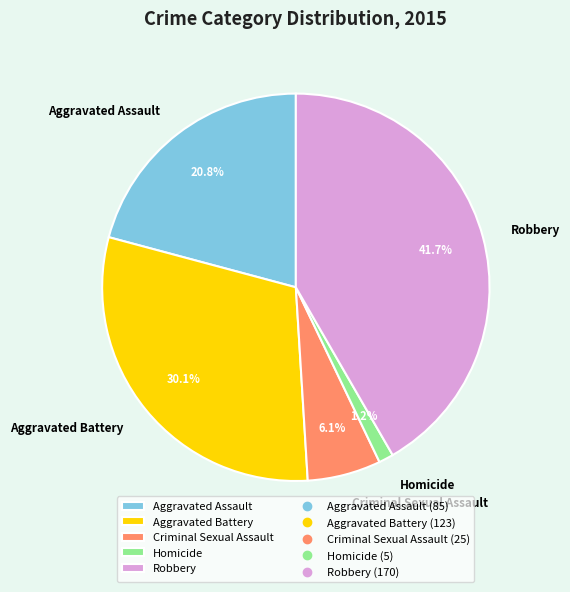

To the nearest percent, what is the average slice percentage?

20%